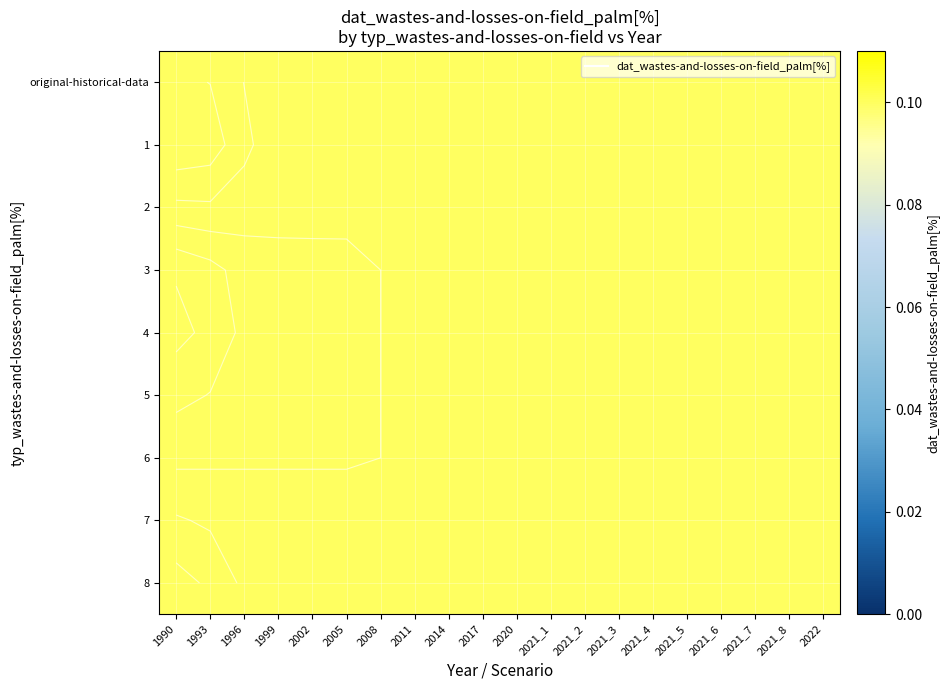

Count the number of data series in this chart.

9